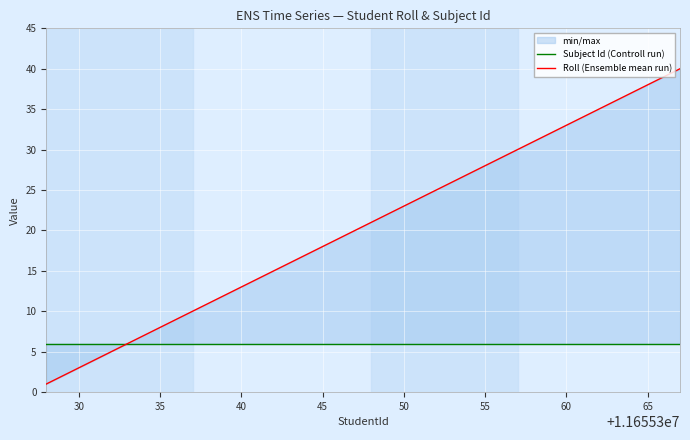

What is the lowest value of the Roll (Ensemble mean run) series?

1